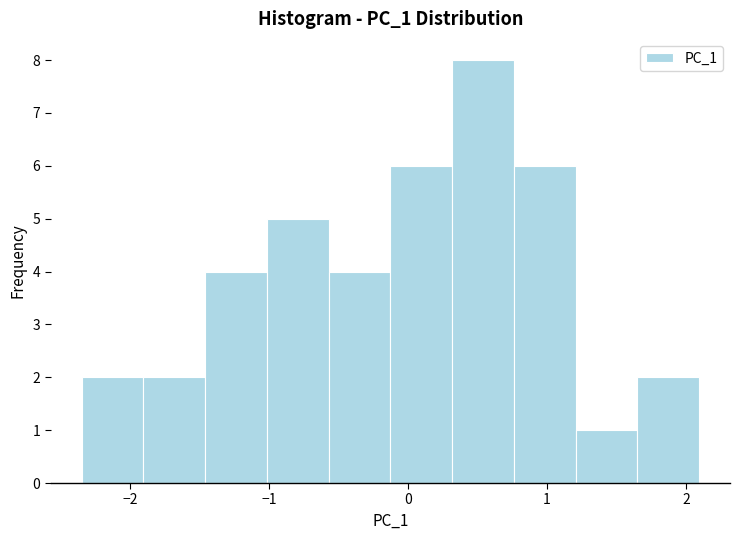

Reading left to right, list every bar in this chart as the range it spans on the x-axis followed by its height. Neither the bar edges nor the heights are printed on the chart, so give them approximately, as read against the axes.

-2.4 to -1.9: 2
-1.9 to -1.5: 2
-1.5 to -1.0: 4
-1.0 to -0.6: 5
-0.6 to -0.1: 4
-0.1 to 0.3: 6
0.3 to 0.8: 8
0.8 to 1.2: 6
1.2 to 1.6: 1
1.6 to 2.1: 2